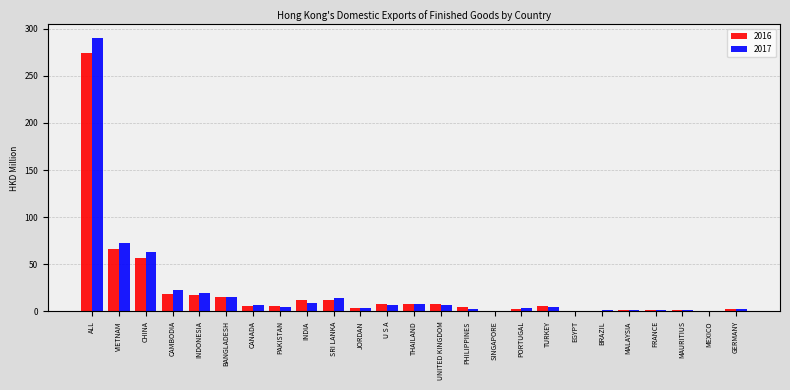

At which category is the sum across all series the highest?

ALL